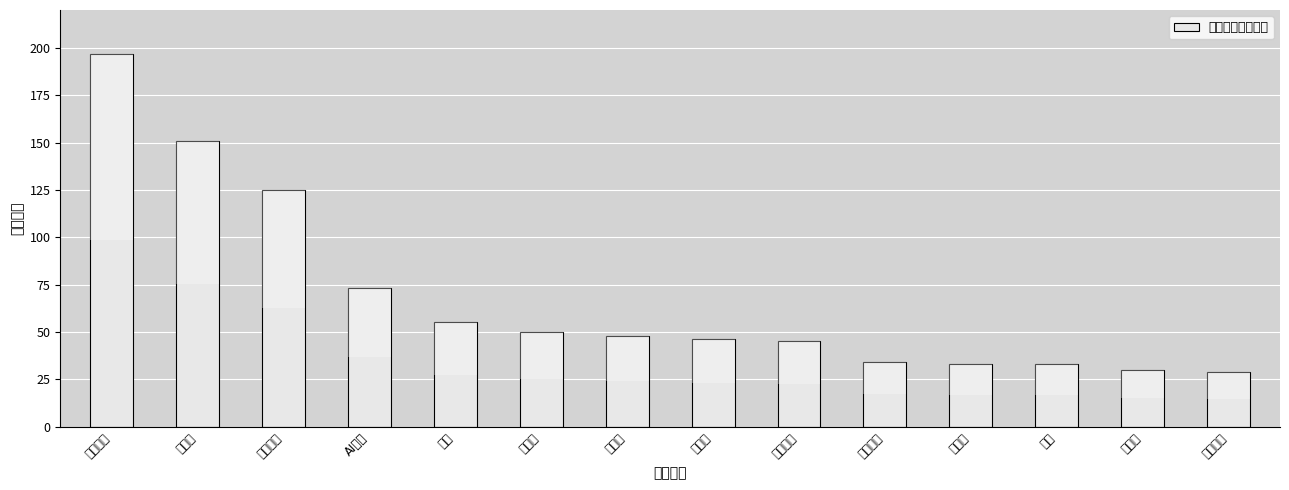

Between 核聚变 and 大基建, which is larger?

大基建